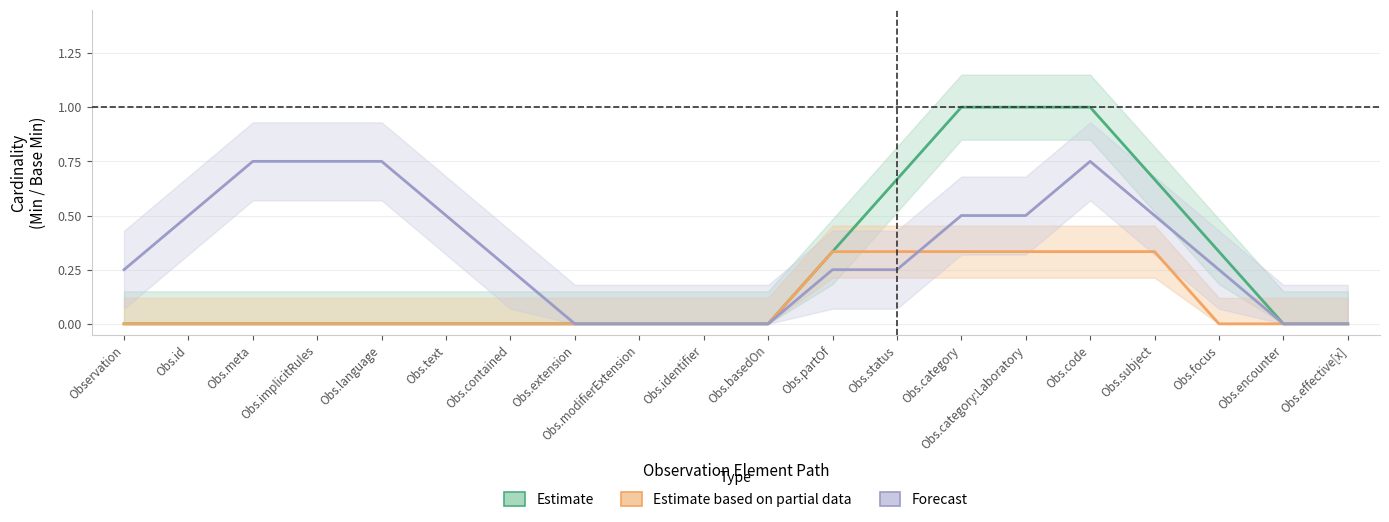

What is the sum of all Estimate based on partial data values?

2.0